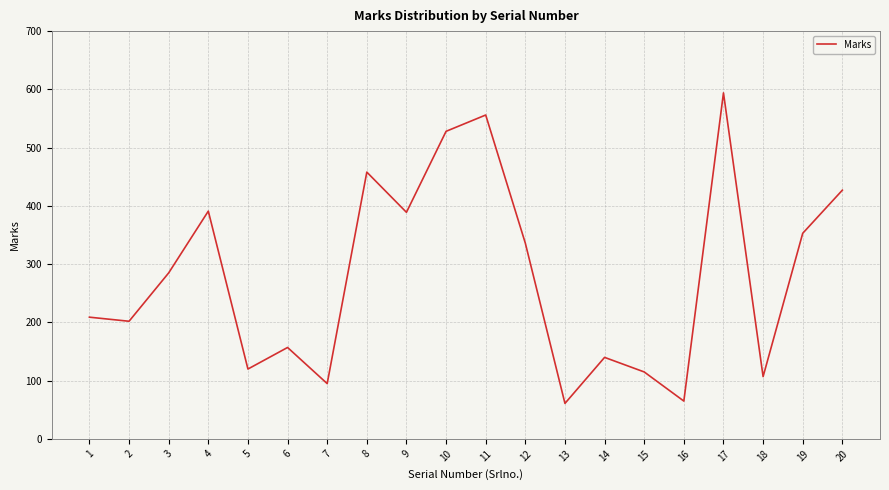

The value at 17 is 594. True or false?

True